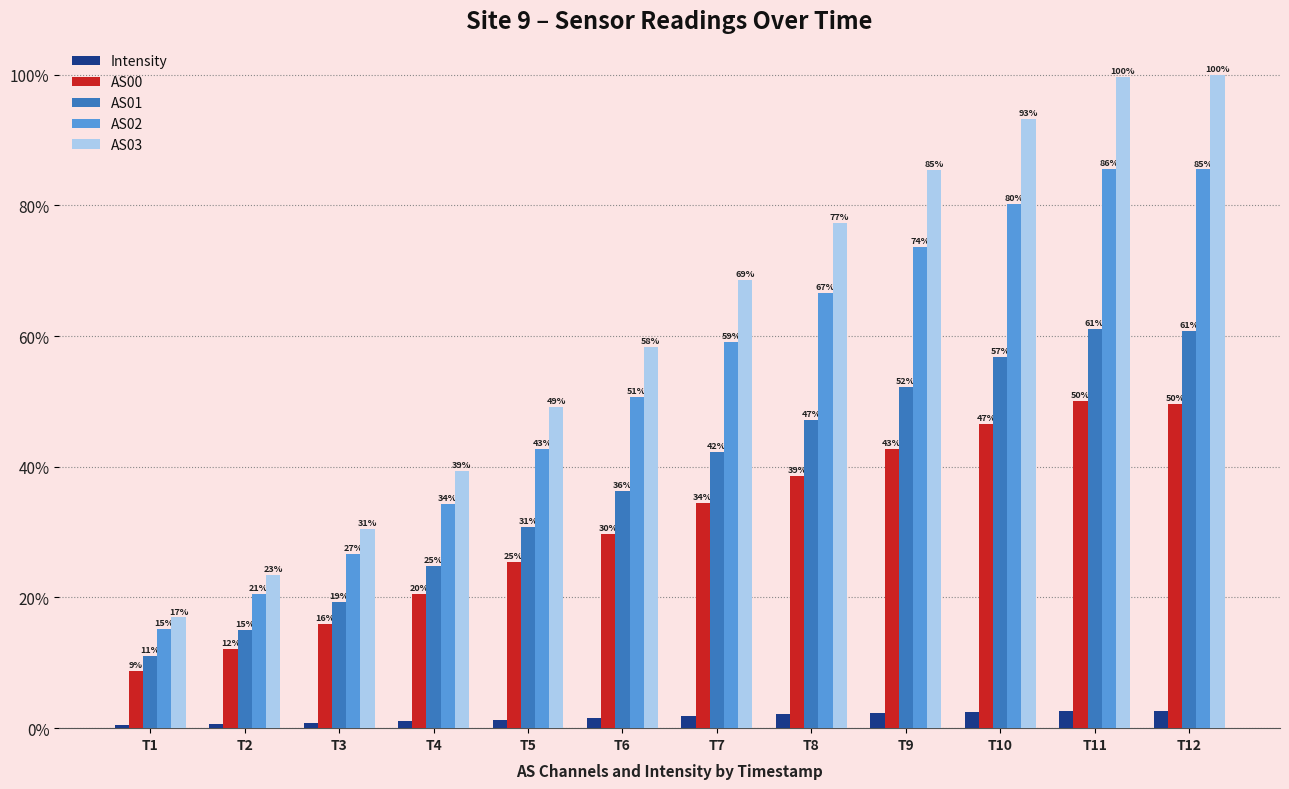

What are all the series names shown in the legend?

Intensity, AS00, AS01, AS02, AS03